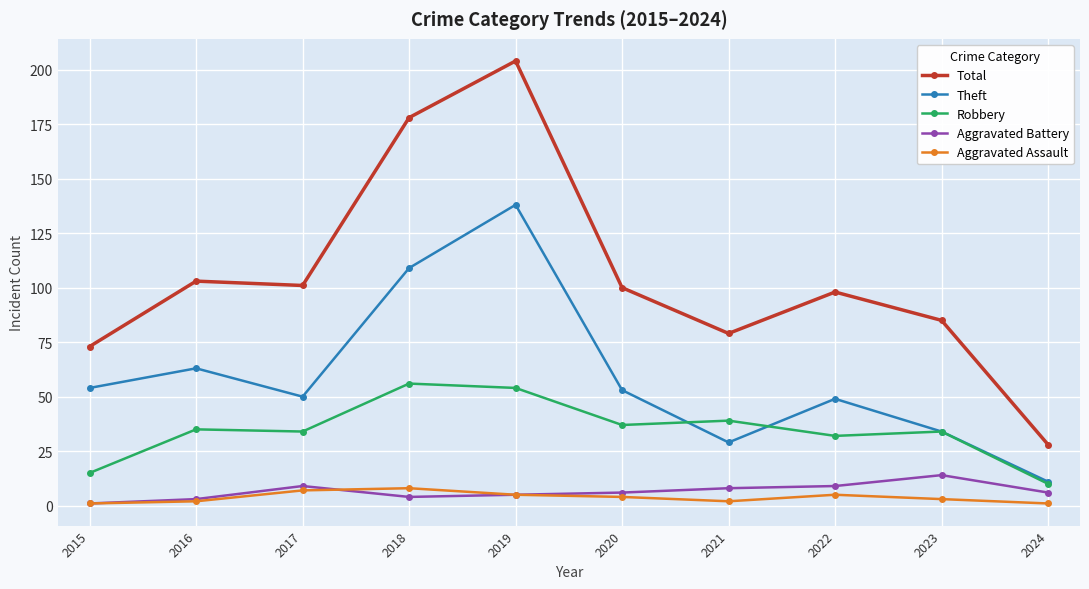

How many data points in Total are less than 100?

5